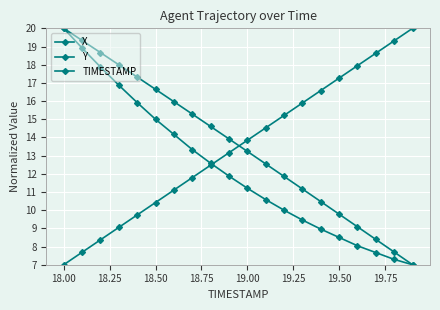

At how many categories does at least one series exceed 7?

20